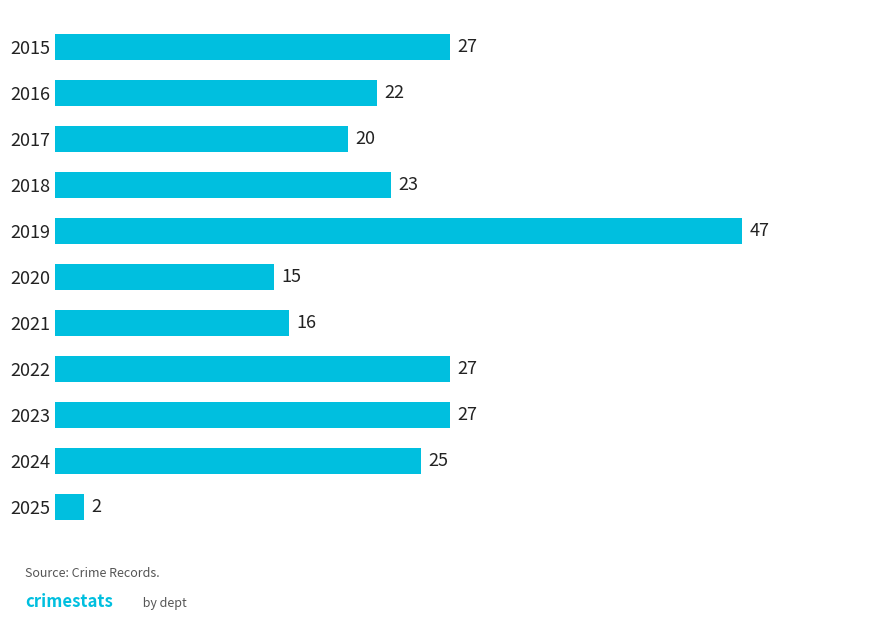

What is the value of the 2nd bar from the top?

22